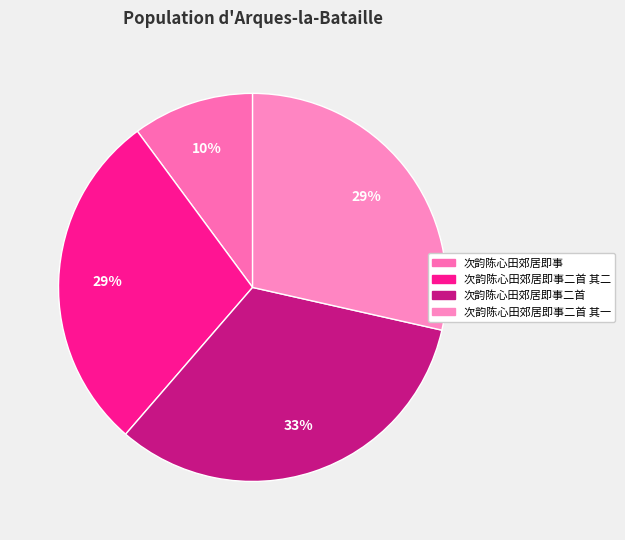

Is it true that 次韵陈心田郊居即事二首 其二 is 29% of the pie?

True